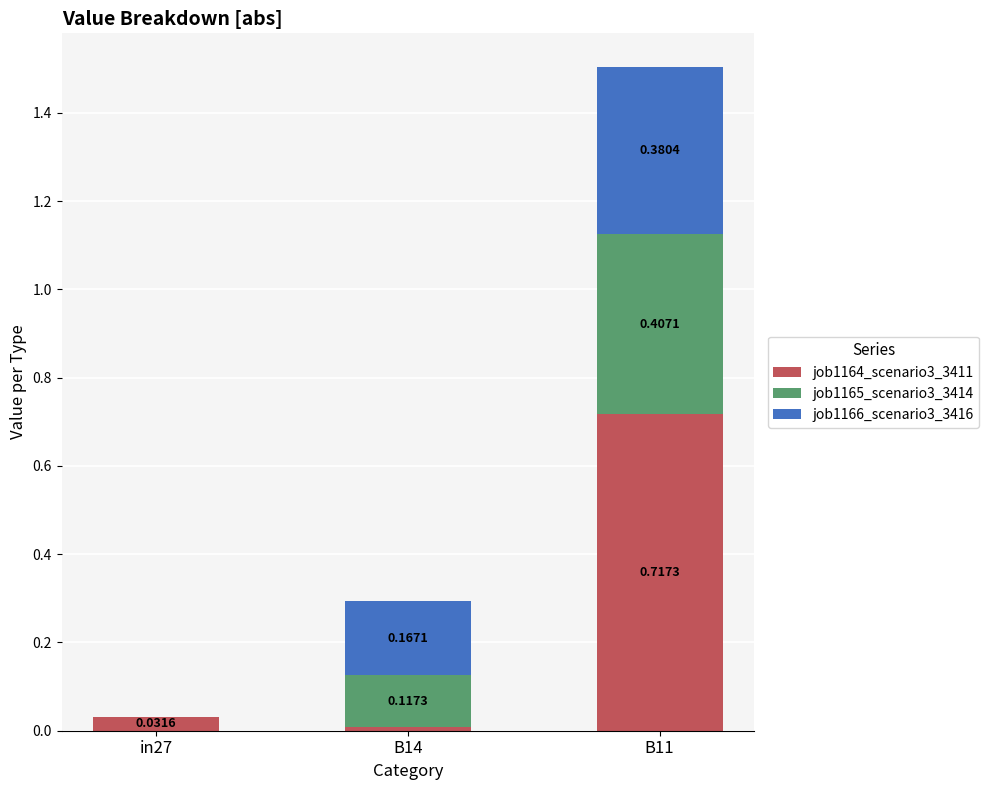

What are all the series names shown in the legend?

job1164_scenario3_3411, job1165_scenario3_3414, job1166_scenario3_3416